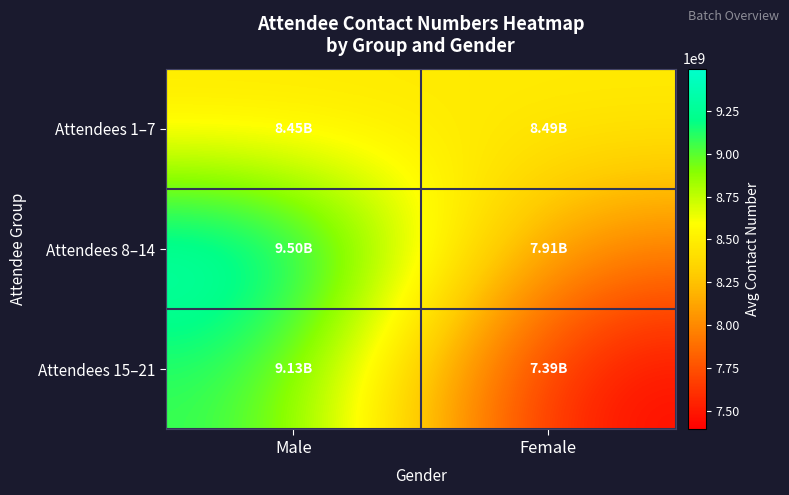

What is the greatest value displayed?

9496670802.3